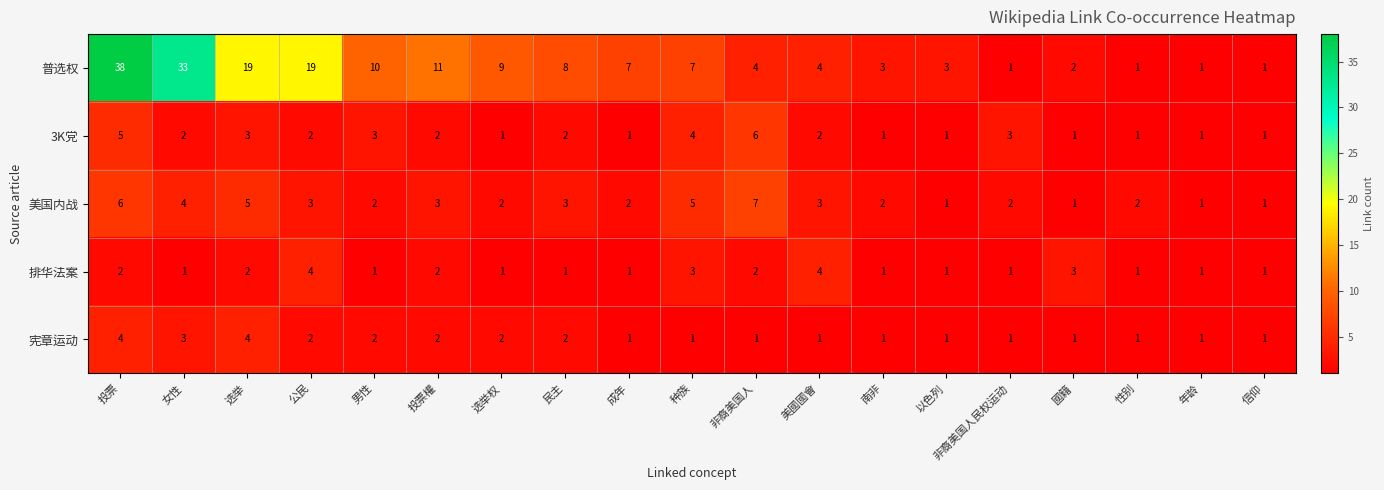

The value of 美国内战 at 男性 is 2. True or false?

True